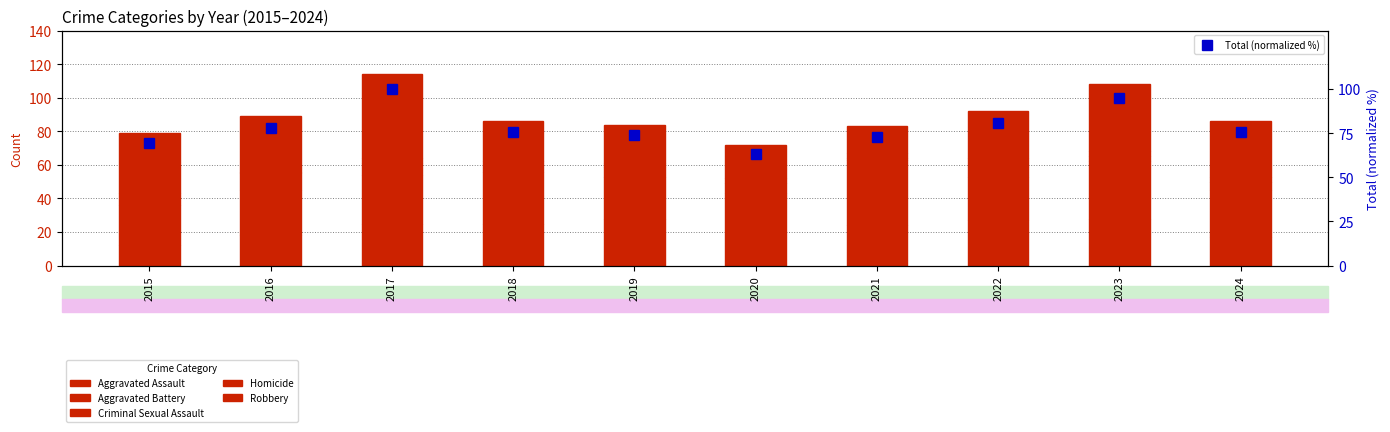

Which series has the largest range (max minus min)?

Total (normalized %)